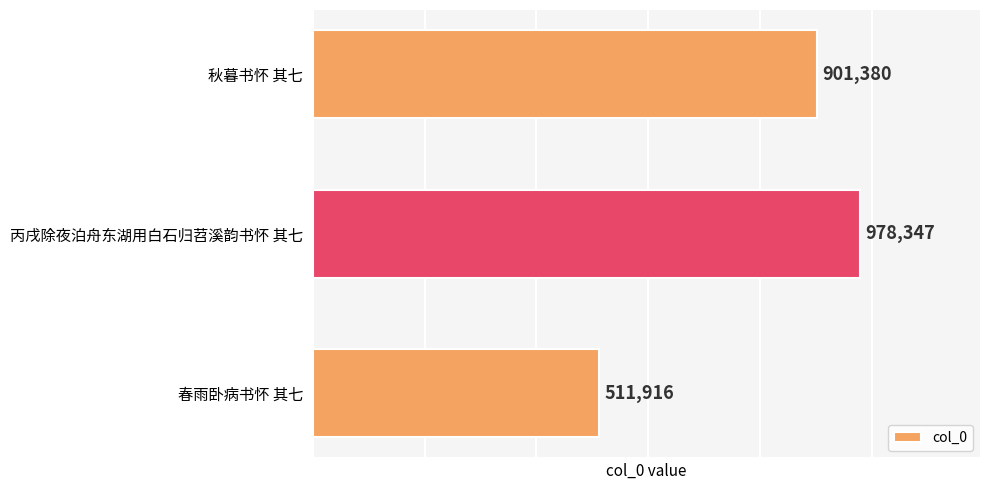

Reading top to bottom, what are all the values shown in this chart?

秋暮书怀 其七=901380	丙戌除夜泊舟东湖用白石归苕溪韵书怀 其七=978347	春雨卧病书怀 其七=511916